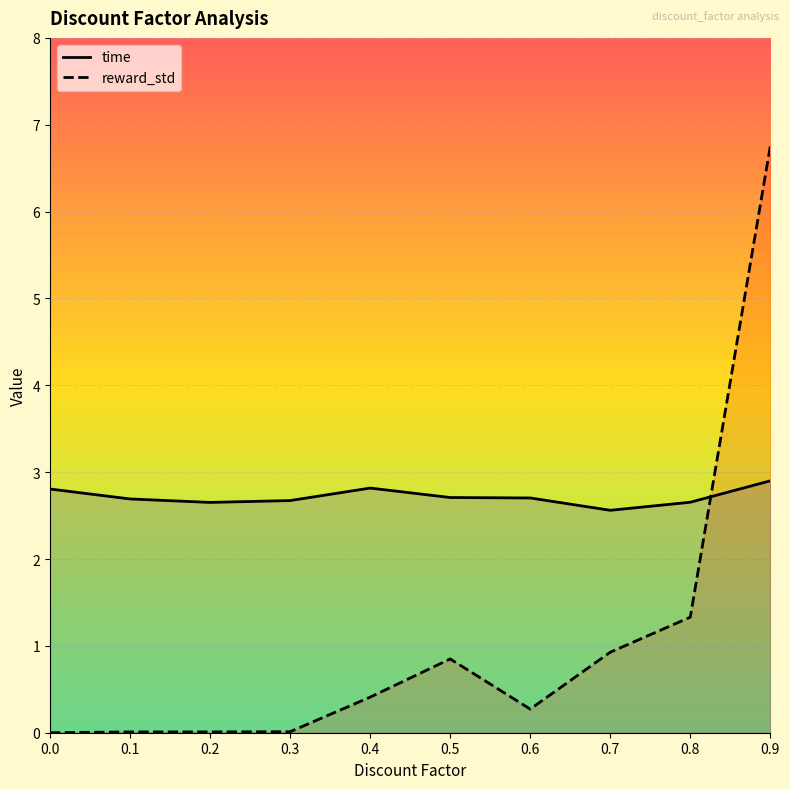

Rank the categories by reward_std value from highest to lowest.

0.9, 0.8, 0.7, 0.5, 0.4, 0.6, 0.3, 0.2, 0.1, 0.0